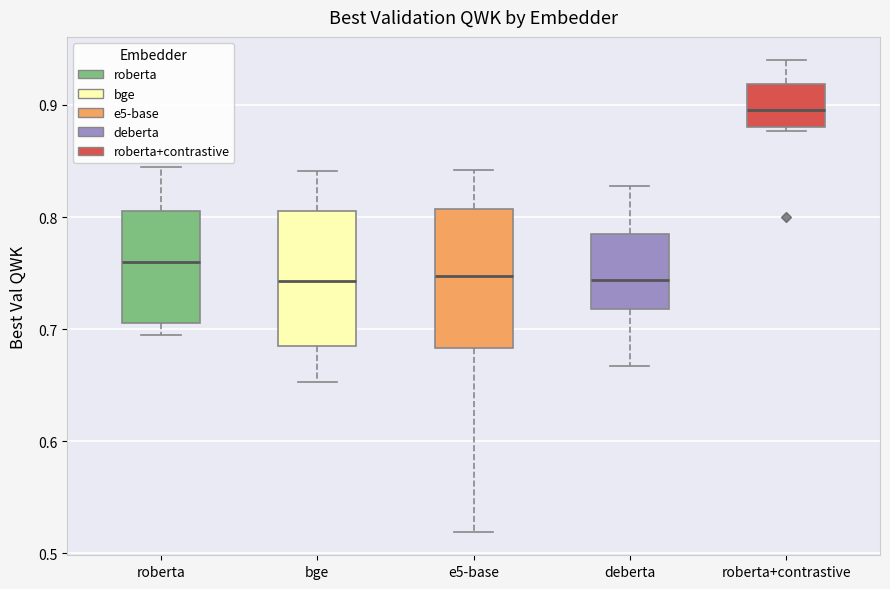

Reading left to right, read every box against the y-axis: the position of its median line, the range the box covers, and the ends of its whiskers. The values are not printed on the chart, so give them approximately, as read against the axis.

roberta: median 0.76, box 0.71 to 0.81, whiskers 0.70 to 0.84
bge: median 0.74, box 0.68 to 0.81, whiskers 0.65 to 0.84
e5-base: median 0.75, box 0.68 to 0.81, whiskers 0.52 to 0.84
deberta: median 0.74, box 0.72 to 0.79, whiskers 0.67 to 0.83
roberta+contrastive: median 0.90, box 0.88 to 0.92, whiskers 0.88 to 0.94